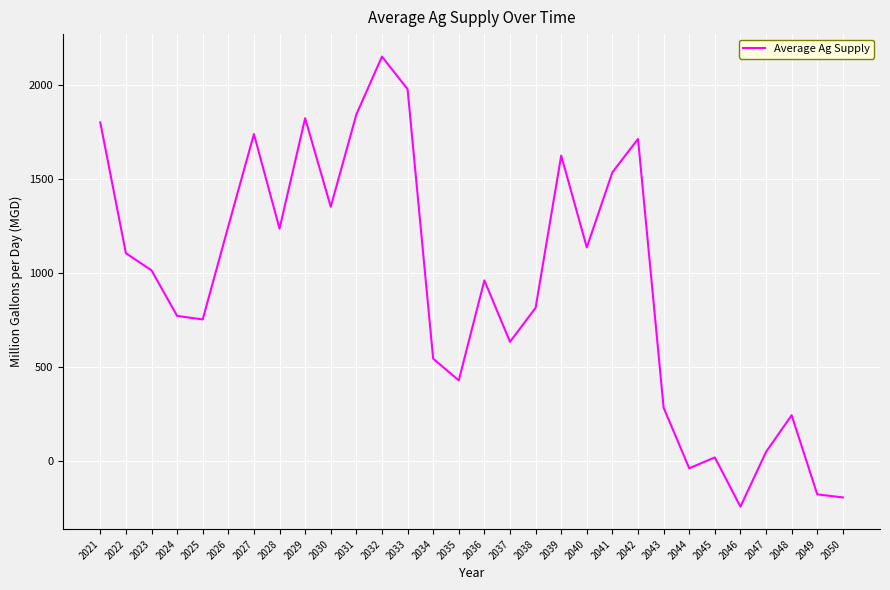

The chart shows a value of 2625.7 at 2027. True or false?

False